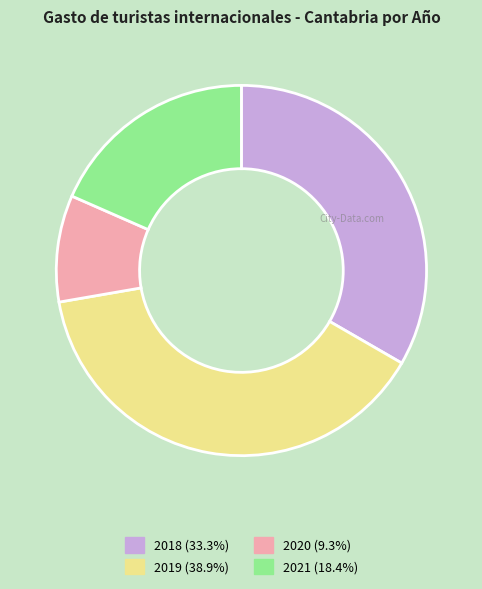

Rank the categories by value from highest to lowest.

2019, 2018, 2021, 2020